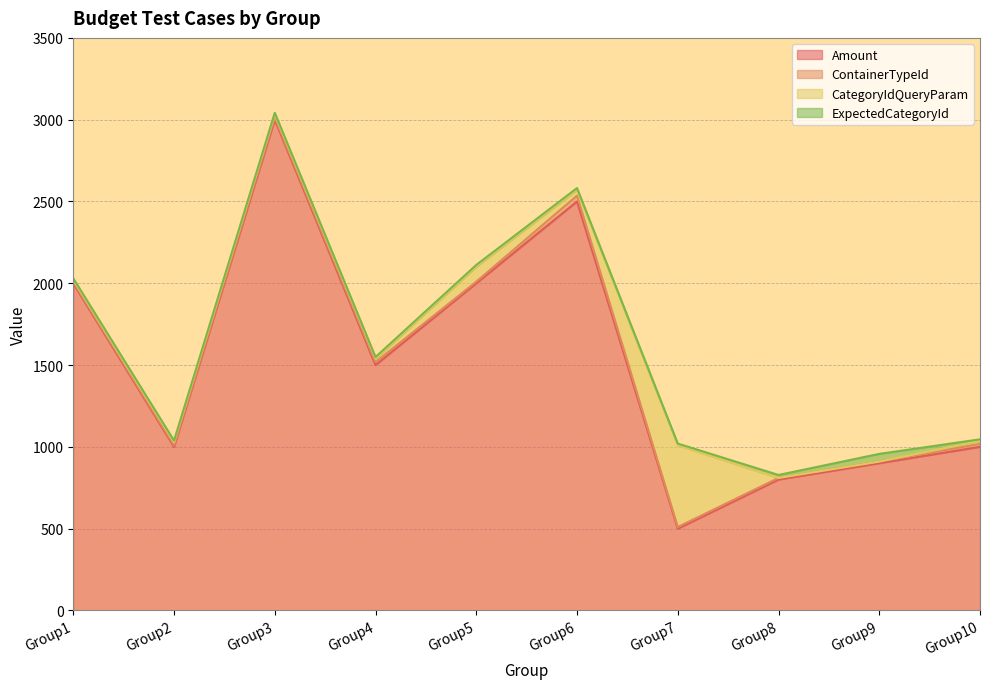

Does the chart display data point markers on the line(s)?

No